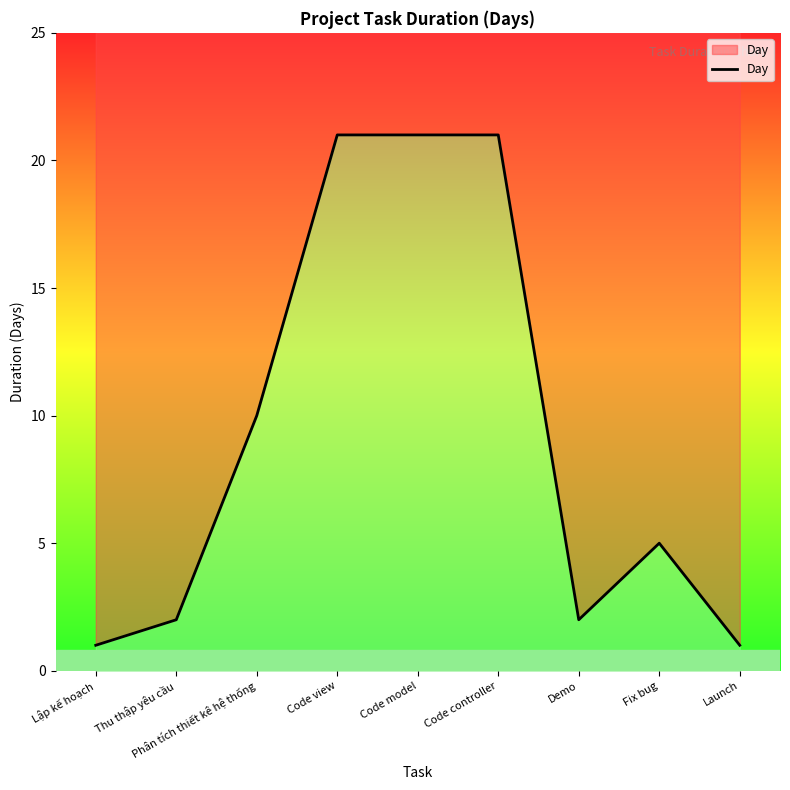

True or false: the data shows 37 at Code view.

False